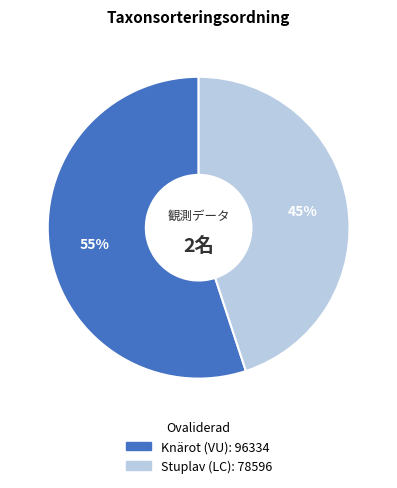

Which has a higher value, Knärot (VU) or Stuplav (LC)?

Knärot (VU)